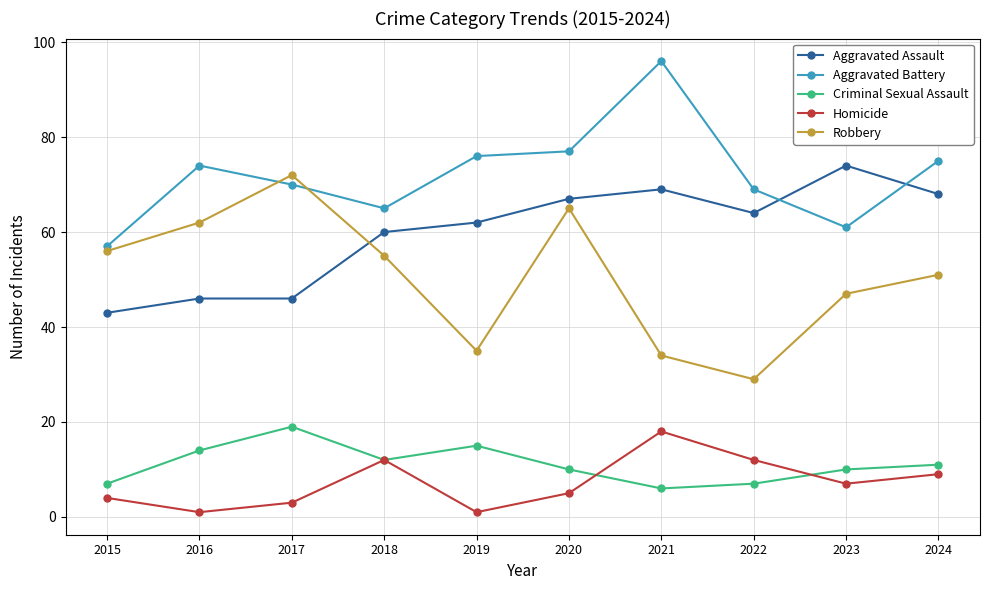

What is the difference between the second highest and minimum values in the Homicide series?

11